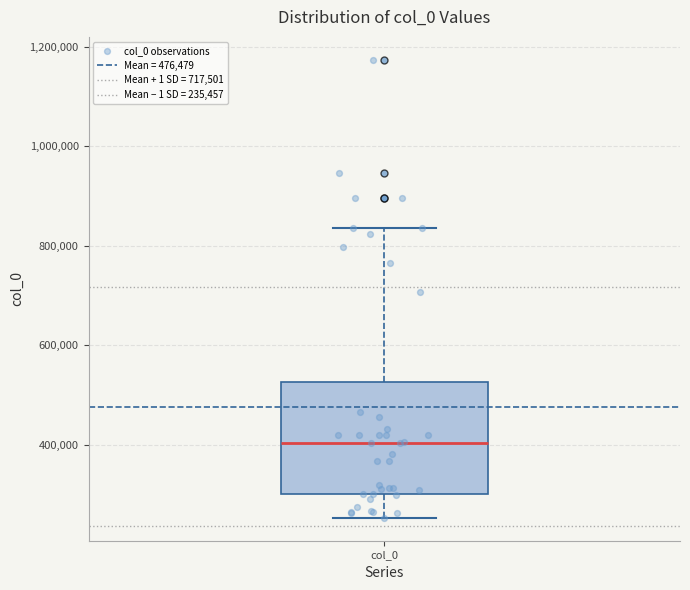

Where does the median line of the box for col_0 sit on the y-axis? The values are not printed on the chart, so give them approximately, as read against the axis.

400000